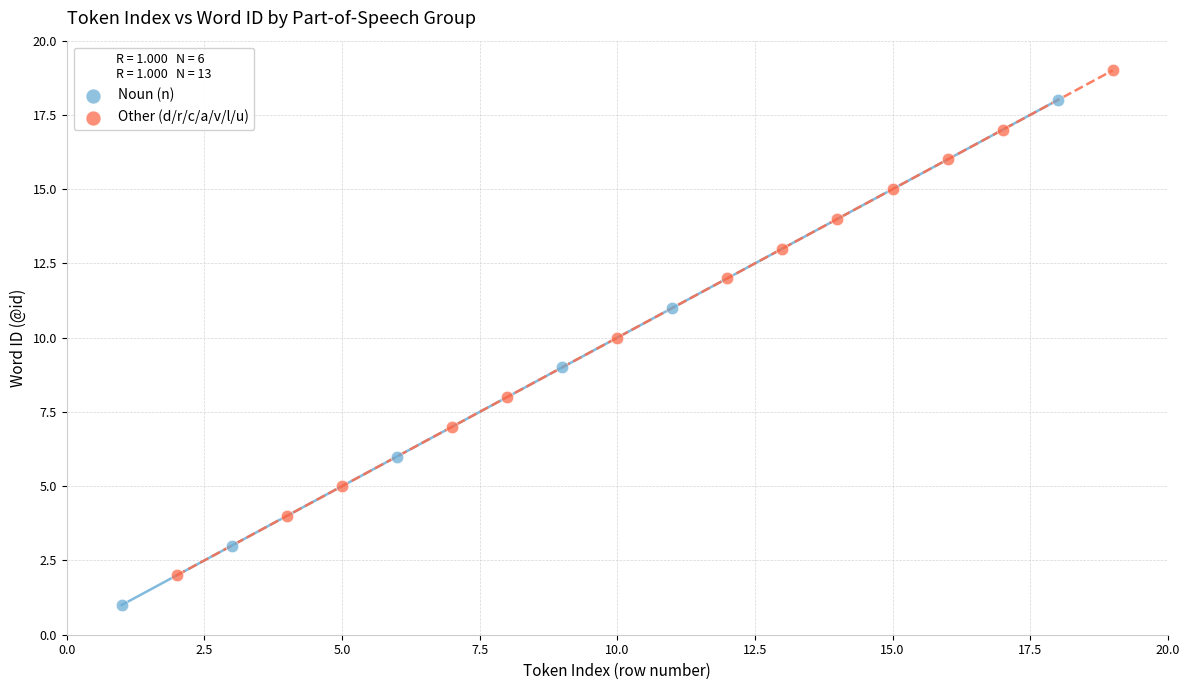

Which series contains the lowest Y value?

Noun (n)